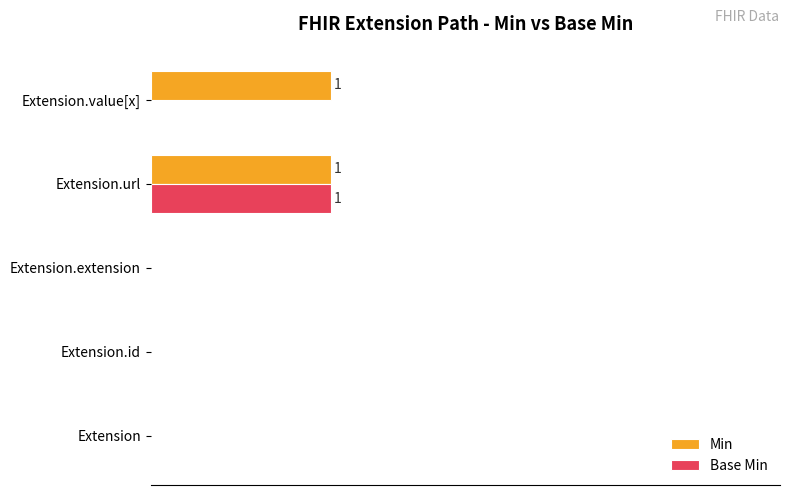

At which category is the sum across all series the highest?

Extension.url